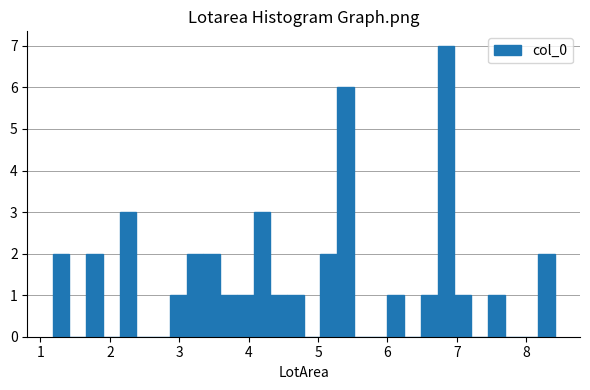

Around what value on the x-axis is the tallest bar? Give the approximate position of its centre, as read against the axis.

6.8